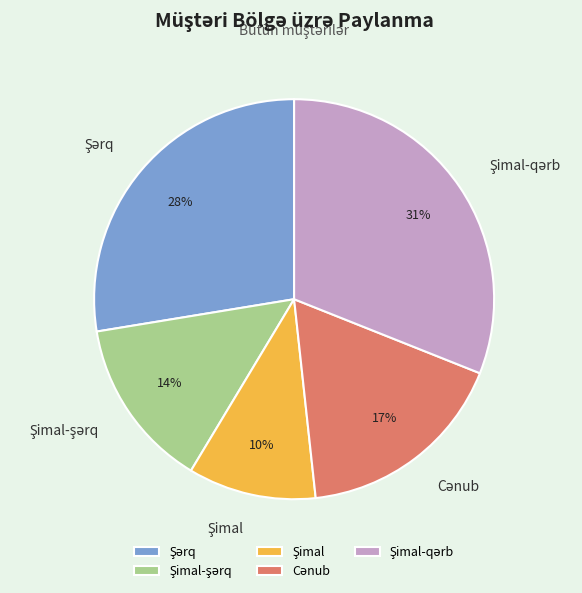

To the nearest percent, what is the difference between the largest and smallest slice percentages?

21%